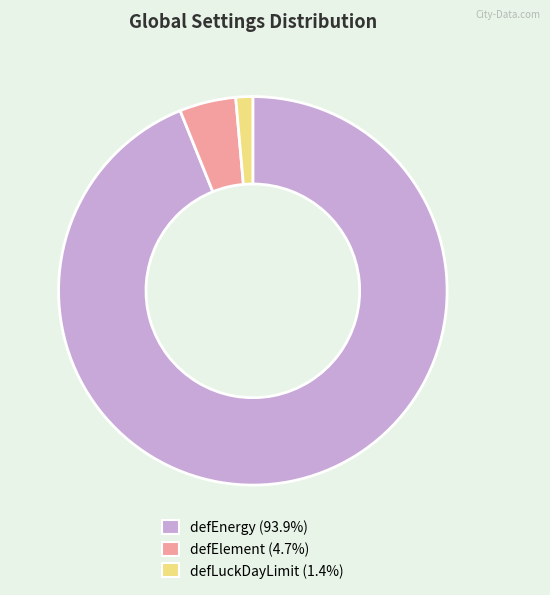

Which slice is the smallest?

defLuckDayLimit